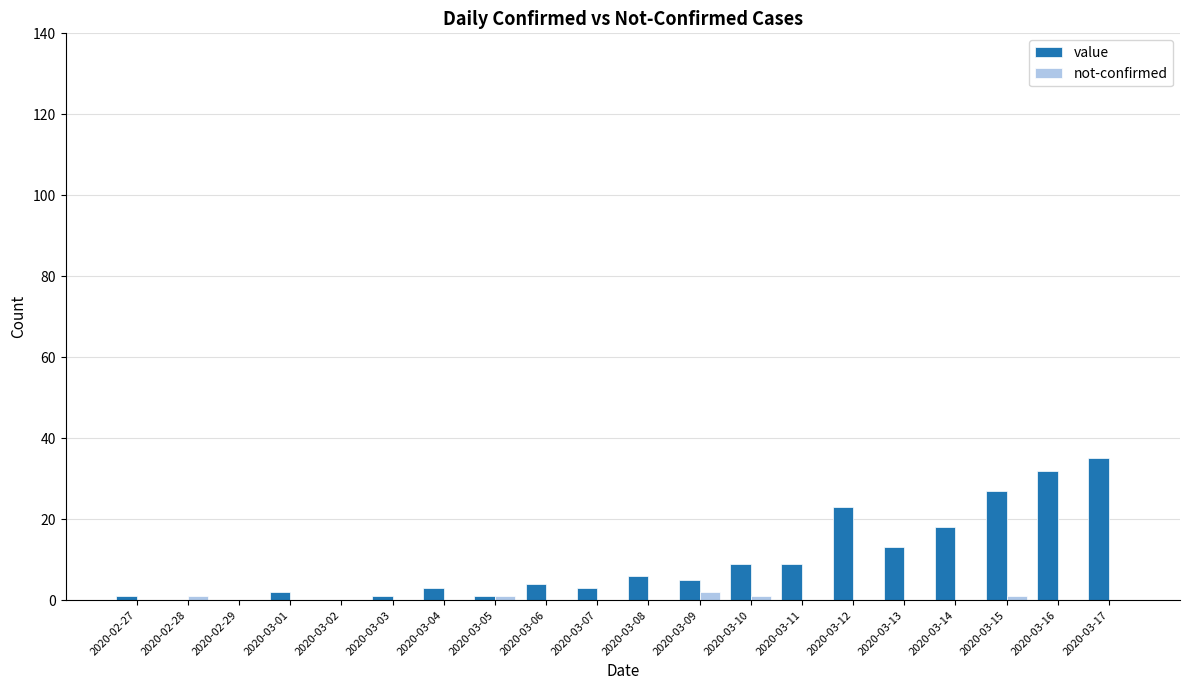

What is the greatest value displayed?

35